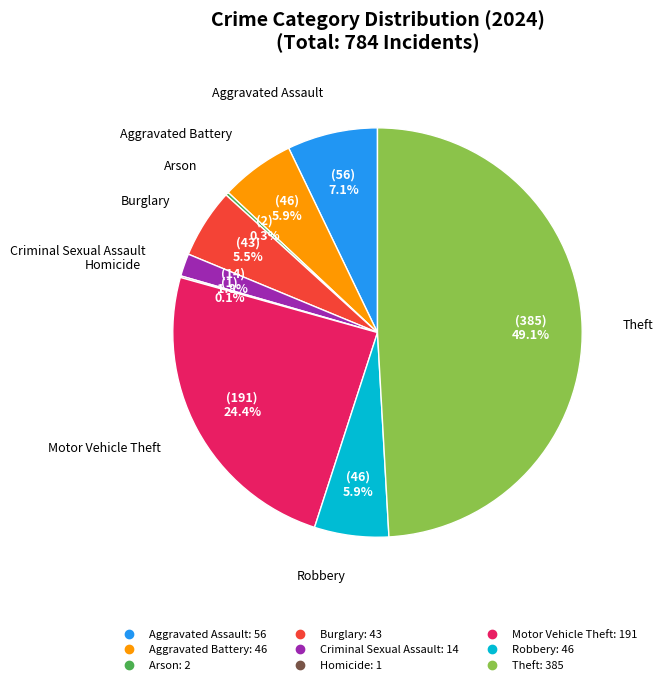

Do Theft and Aggravated Assault together represent more than half of the pie?

Yes